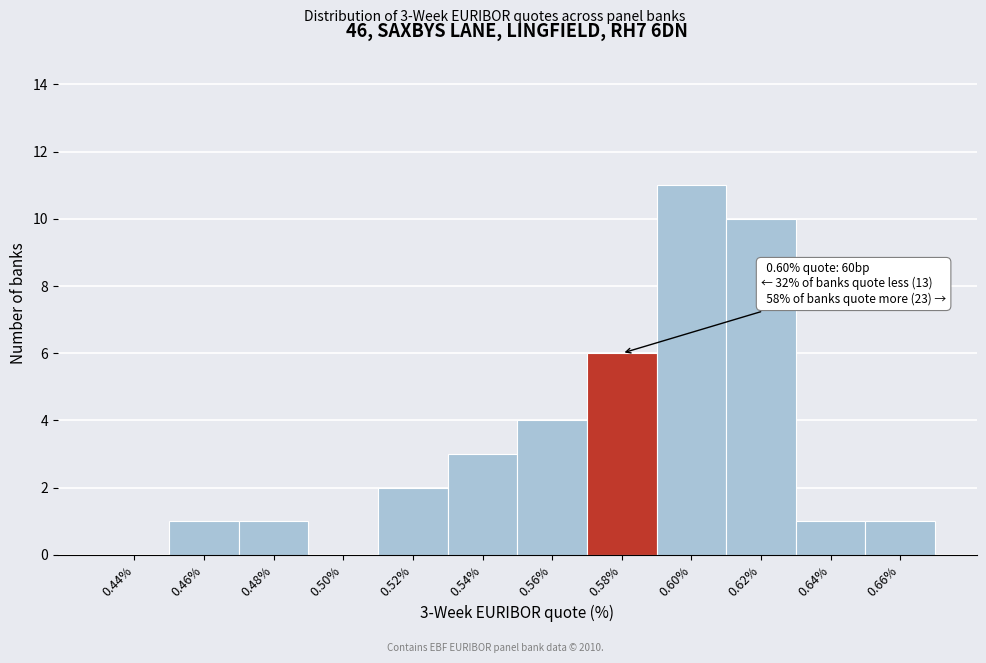

Reading right to left, extract all data points from this chart.

0.66%=1	0.64%=1	0.62%=10	0.60%=11	0.58%=6	0.56%=4	0.54%=3	0.52%=2	0.50%=0	0.48%=1	0.46%=1	0.44%=0